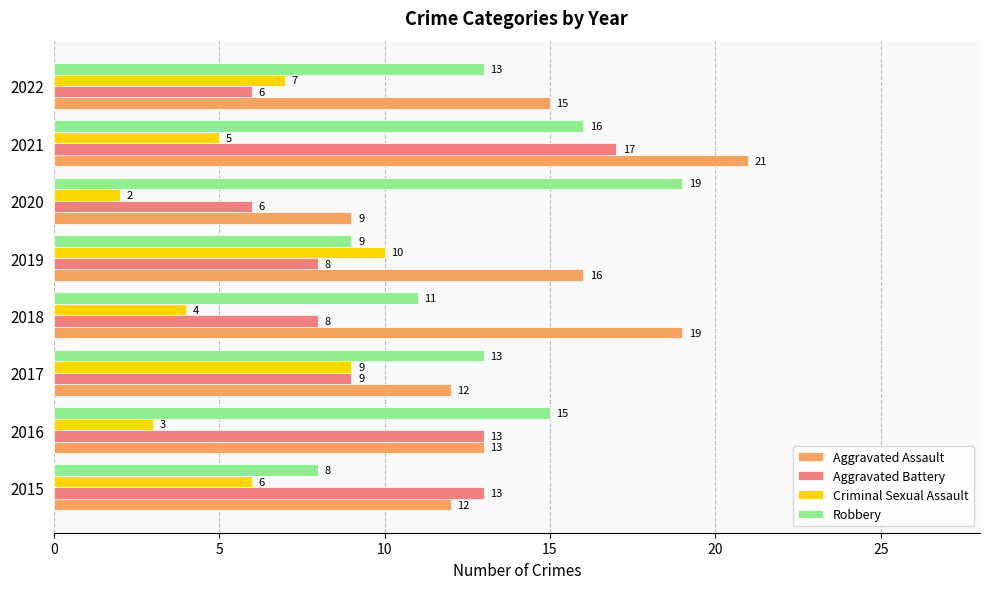

The value of Robbery at 2019 is 16. True or false?

False